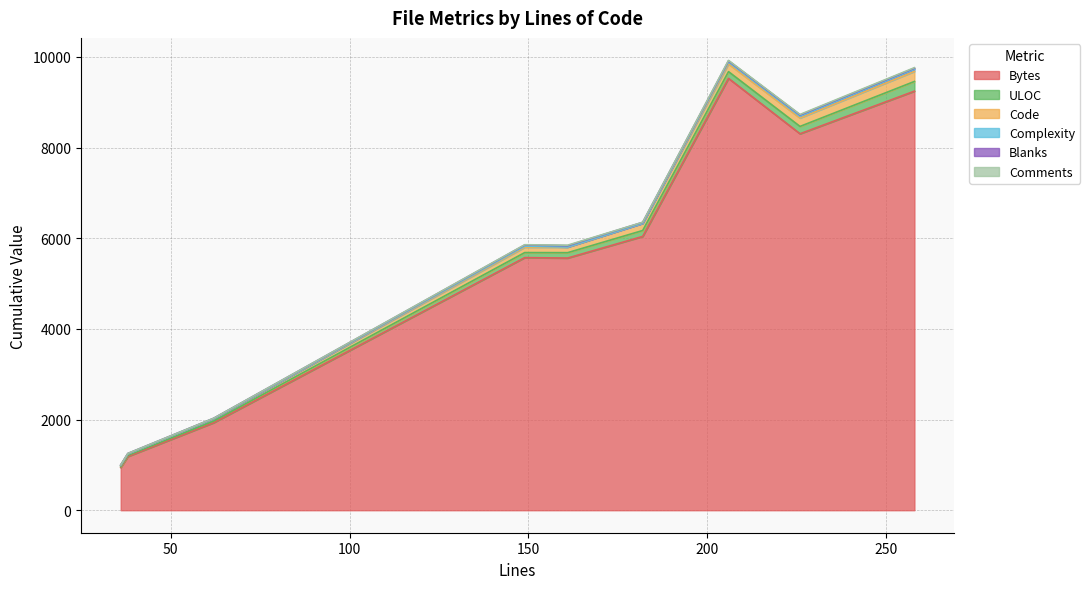

Is the value of Bytes at 182 greater than the value of Blanks at 62?

Yes